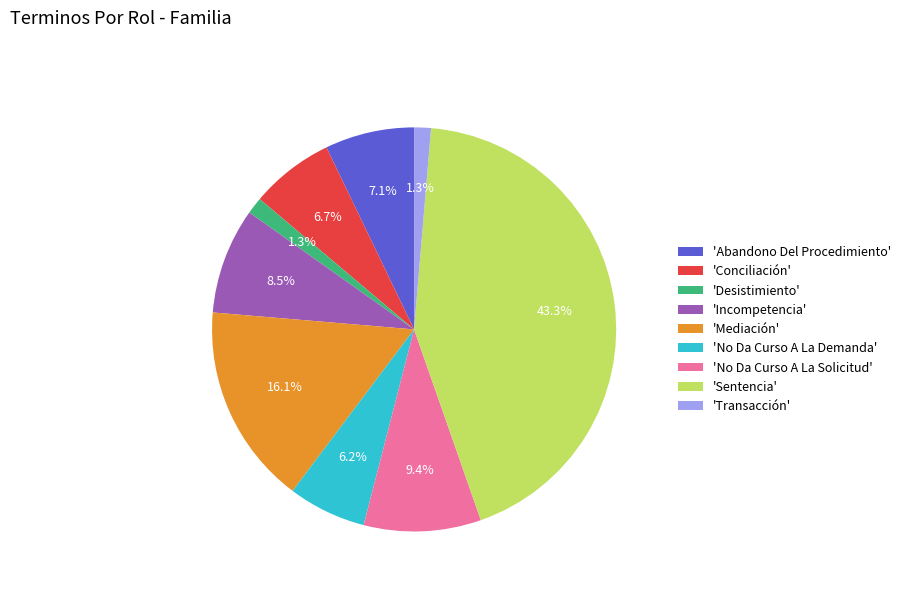

Between 'Conciliación' and 'No Da Curso A La Solicitud', which is larger?

'No Da Curso A La Solicitud'